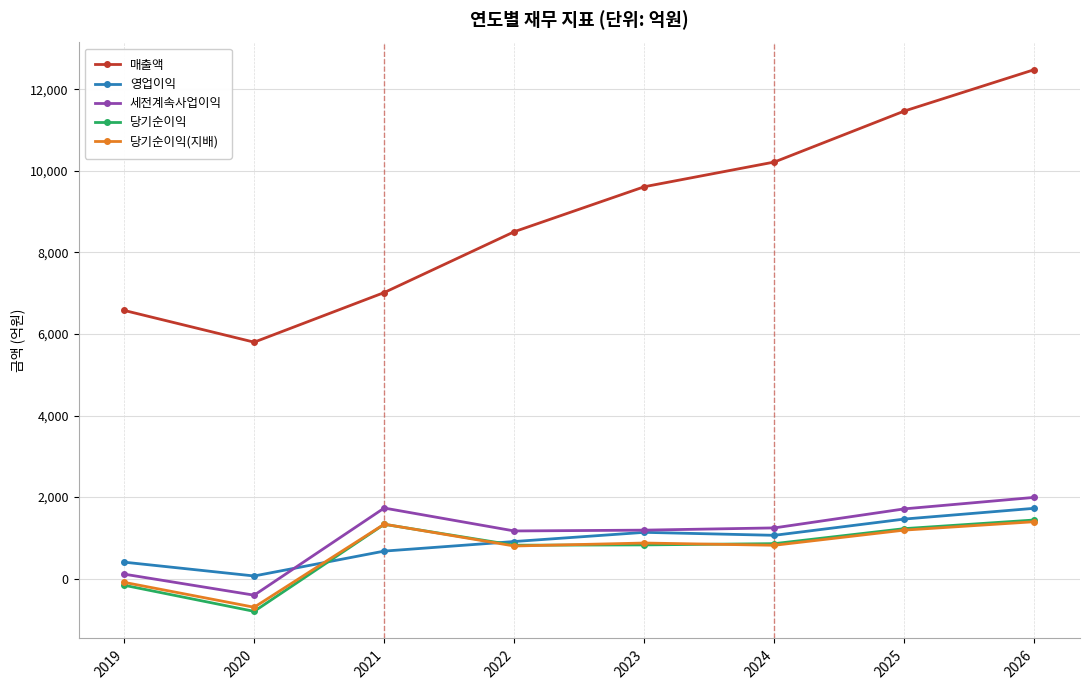

True or false: 세전계속사업이익 and 매출액 cross at least once.

False